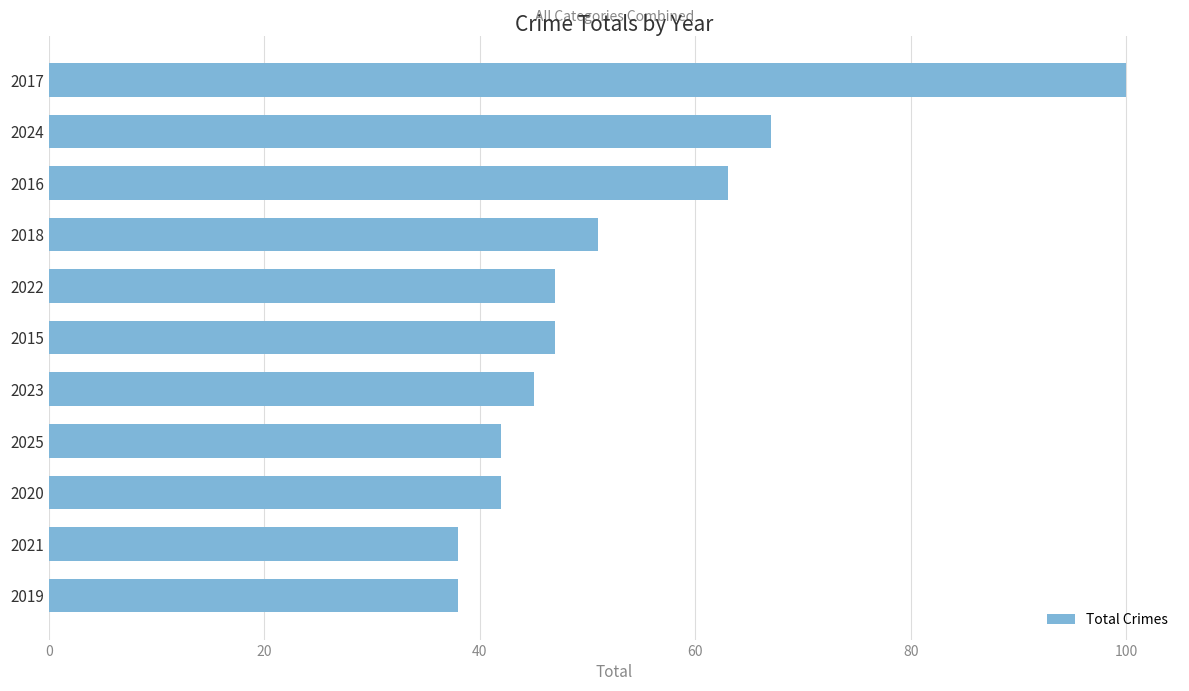

What is the difference between the maximum and second lowest values?

62